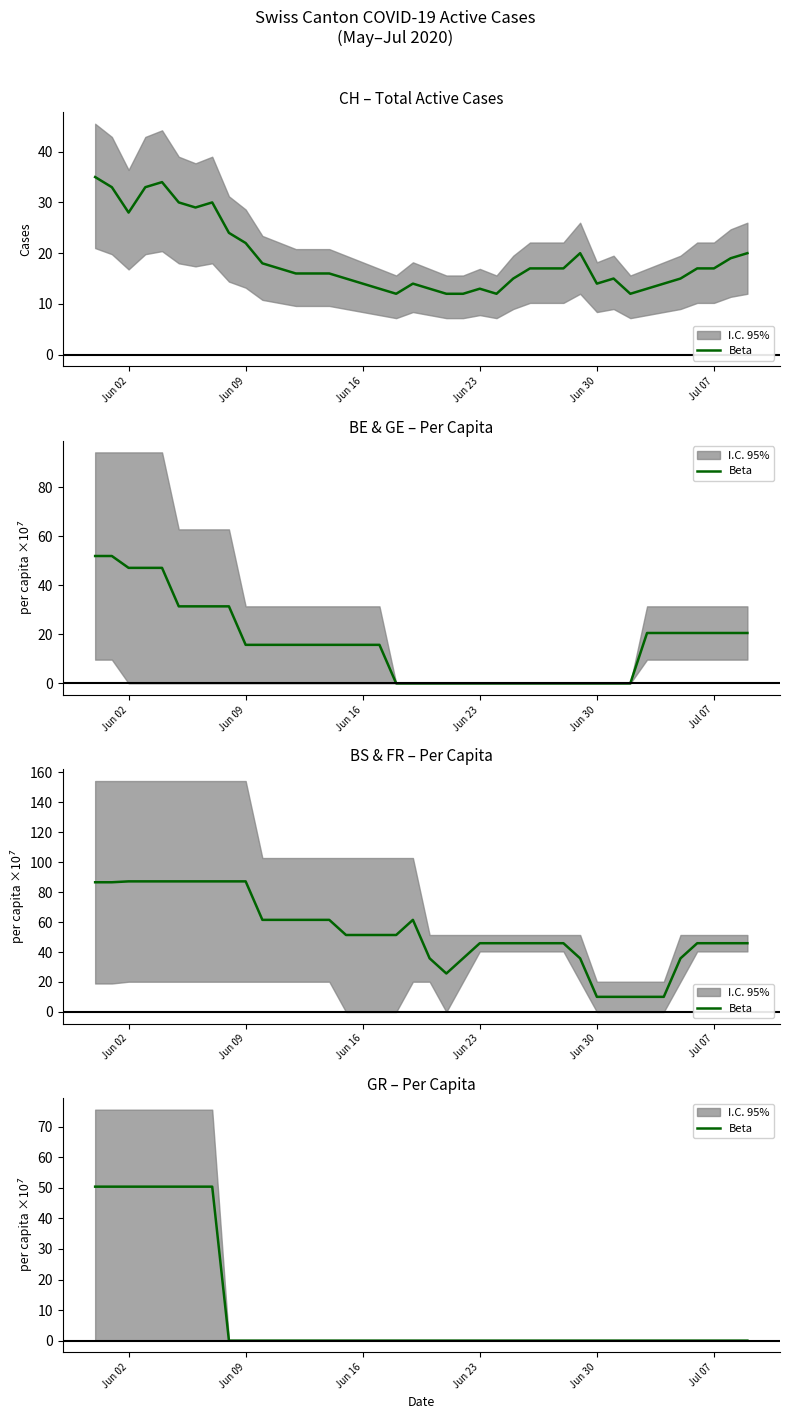

Count the number of values greater than 0.

8